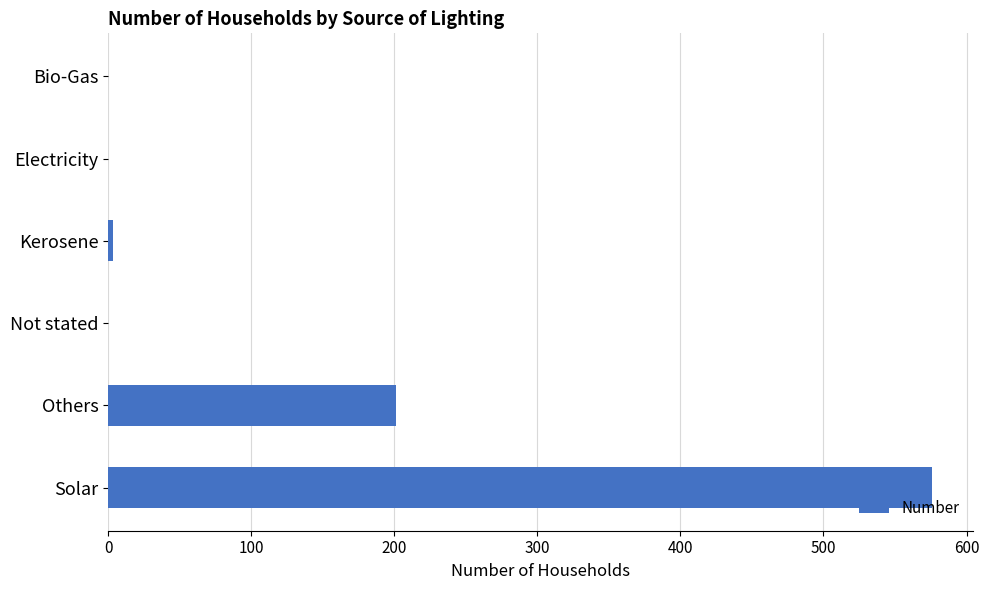

At which label is the value closest to 288?

Others